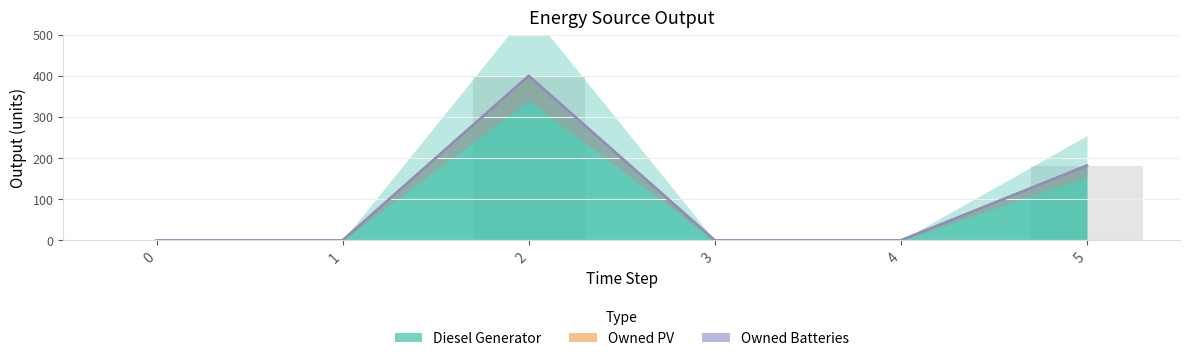

Which series has the widest spread of values?

Diesel Generator